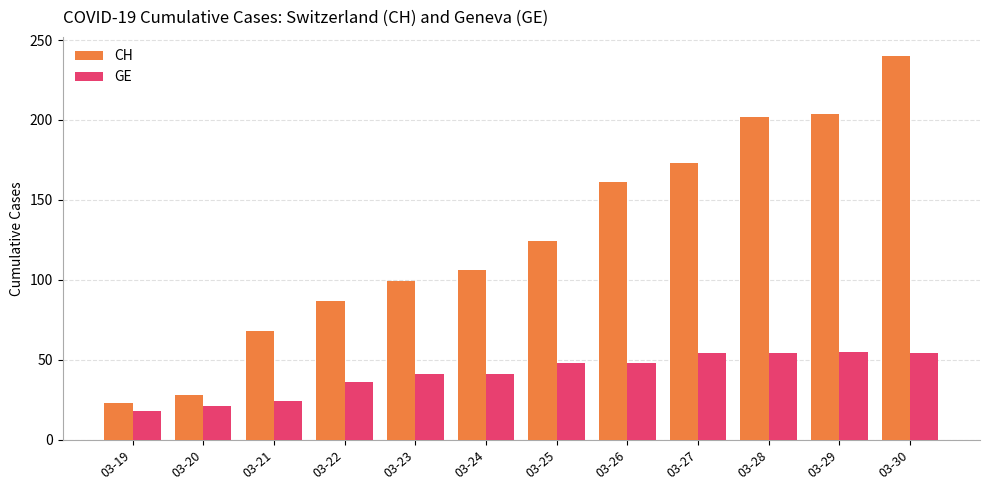

What is the value of the GE bar at the 10th from the left?

54